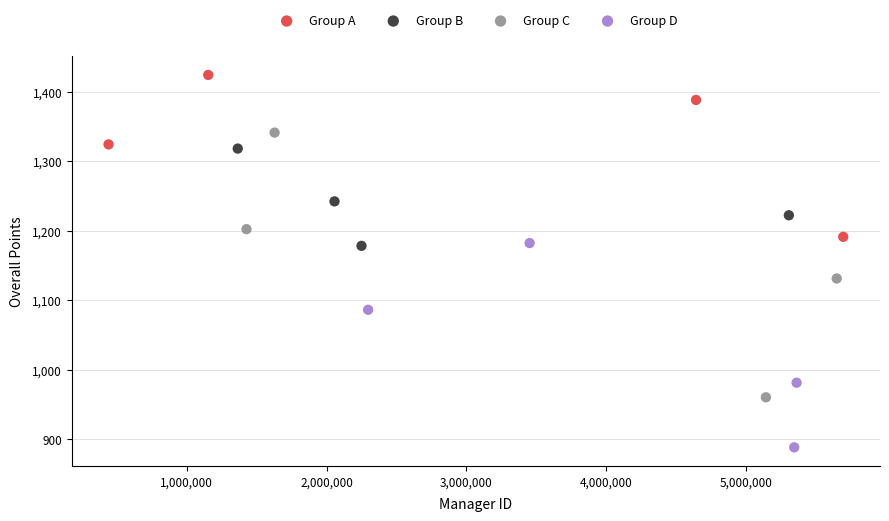

What are all the series names shown in the legend?

Group A, Group B, Group C, Group D